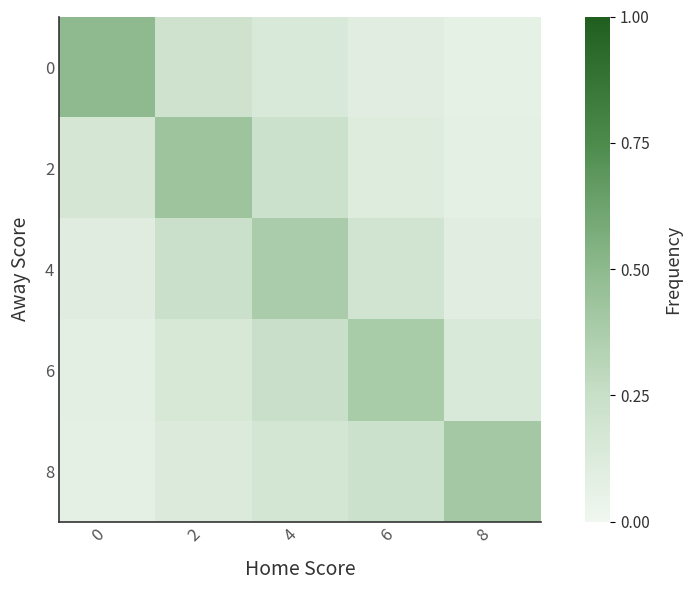

Rank the series by their maximum value, from lowest to highest.

4, 6, 8, 2, 0